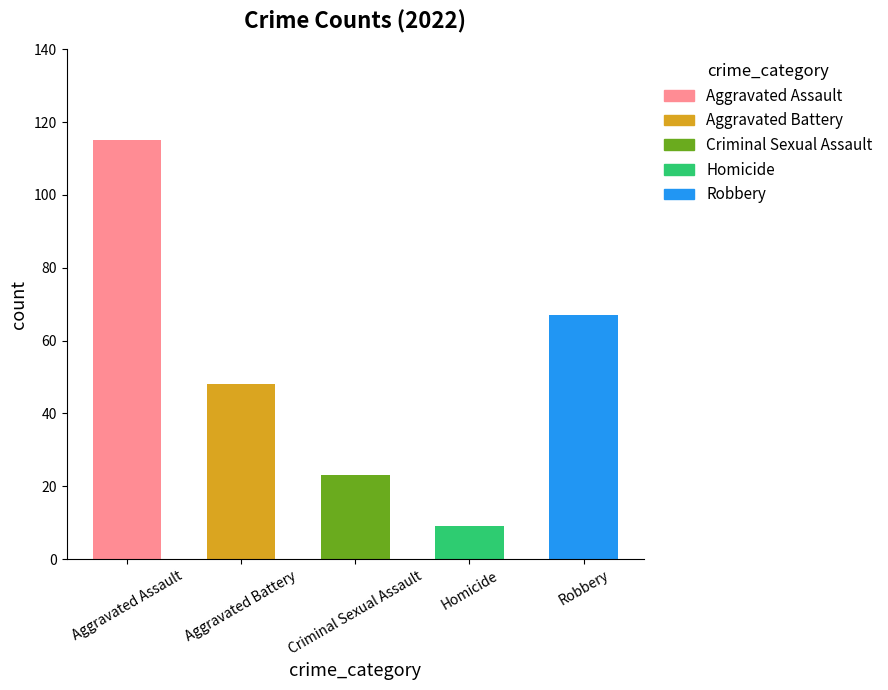

Read the value at Aggravated Battery, to the nearest 5.

50